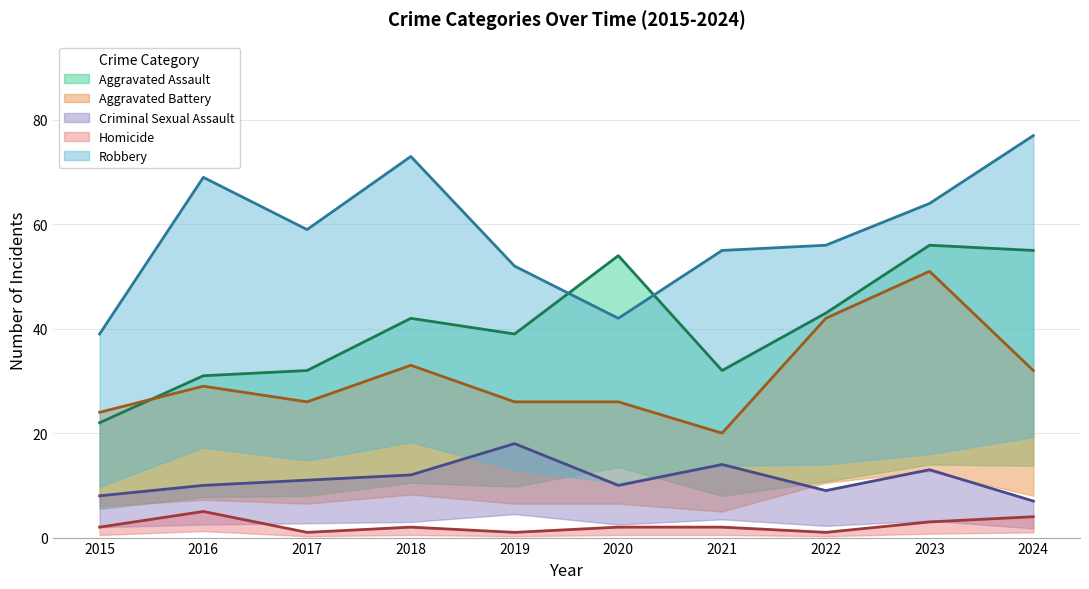

What is the sum of the Criminal Sexual Assault values at 2022 and 2024?

16